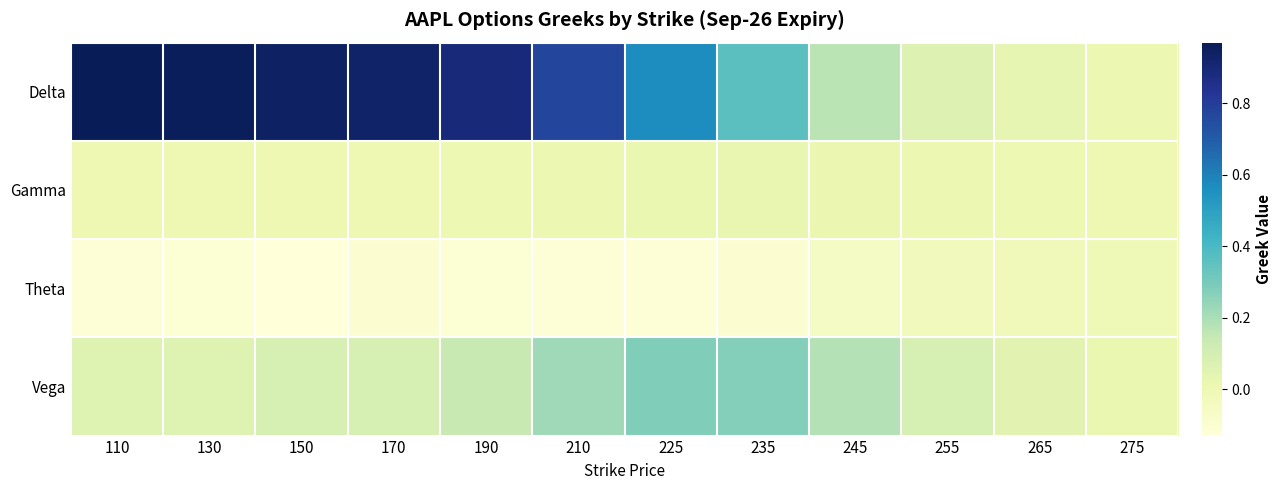

Between 225 and 265, which series saw the biggest shift?

Delta